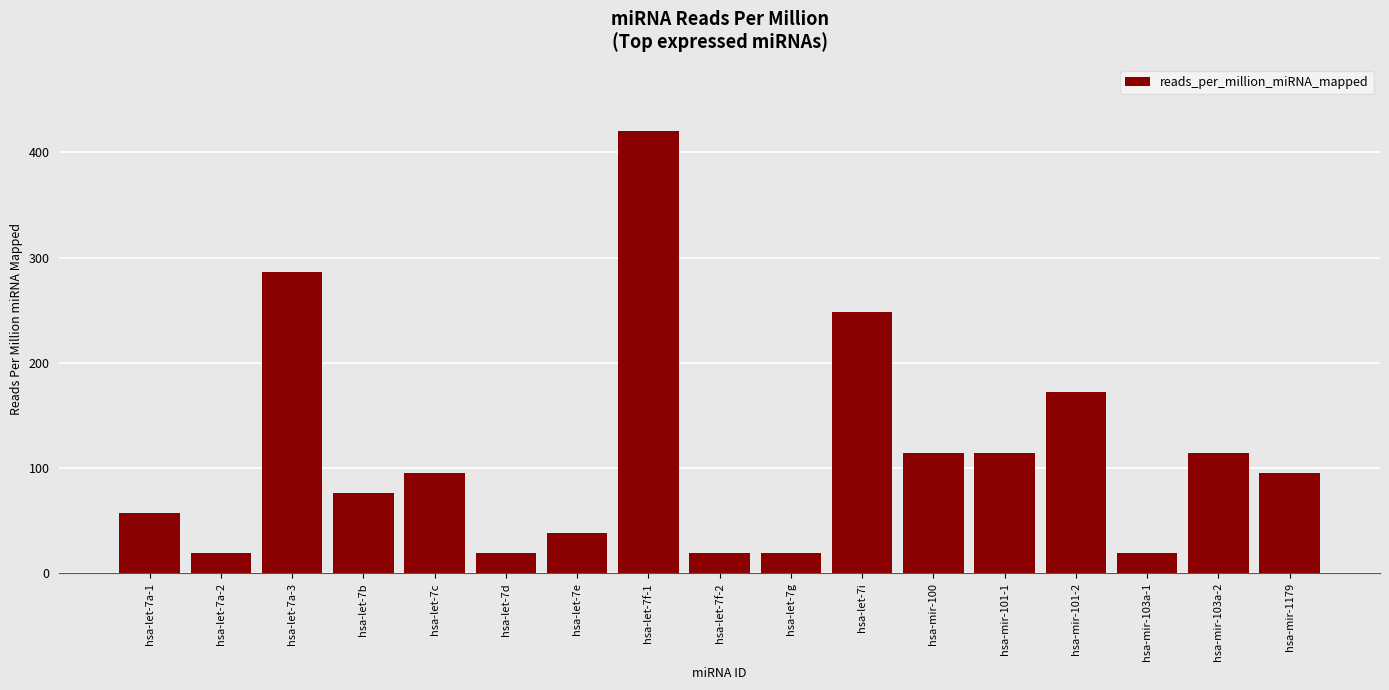

What is the label of the 5th bar from the right?

hsa-mir-101-1